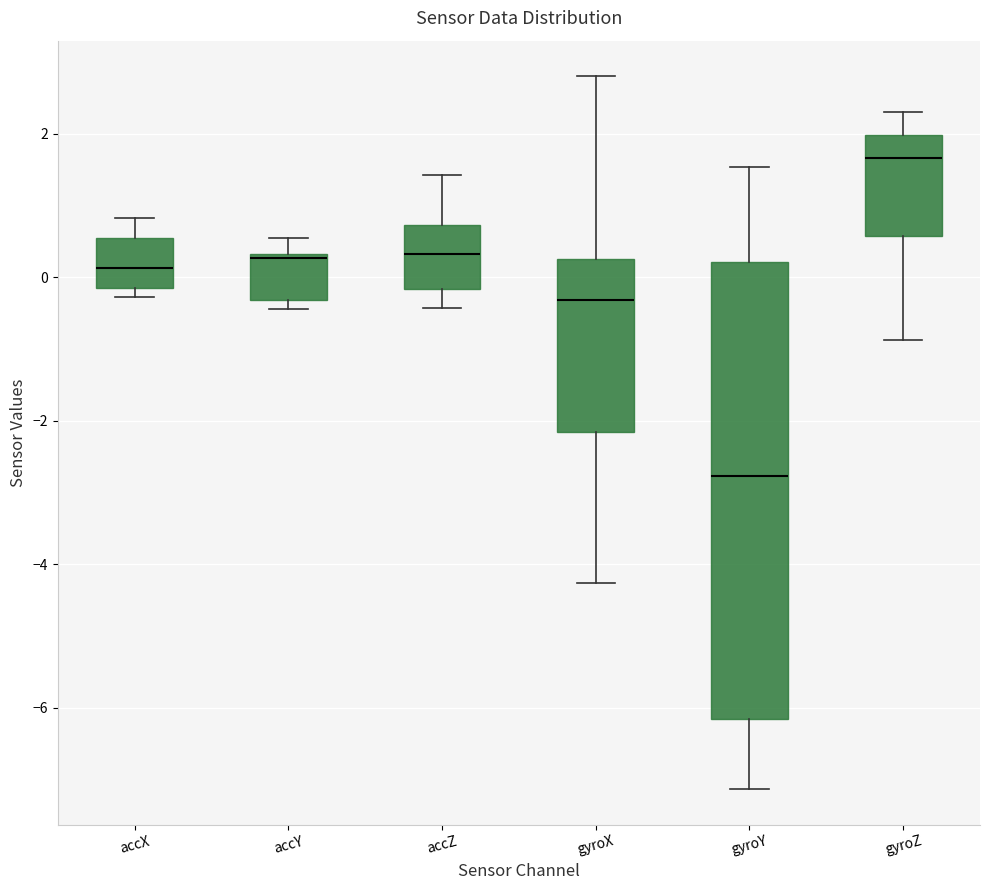

Reading left to right, transcribe this box plot: for each box, give where its median line is, the range the box spans, and where its two whiskers end, as read against the y-axis. The values are not printed on the chart, so give them approximately, as read against the axis.

accX: median 0.2, box -0.2 to 0.6, whiskers -0.2 (just below the box's lower edge) to 0.8
accY: median 0.2, box -0.4 to 0.4, whiskers -0.4 (just below the box's lower edge) to 0.6
accZ: median 0.4, box -0.2 to 0.8, whiskers -0.4 to 1.4
gyroX: median -0.4, box -2.2 to 0.2, whiskers -4.2 to 2.8
gyroY: median -2.8, box -6.2 to 0.2, whiskers -7.2 to 1.6
gyroZ: median 1.6, box 0.6 to 2.0, whiskers -0.8 to 2.4